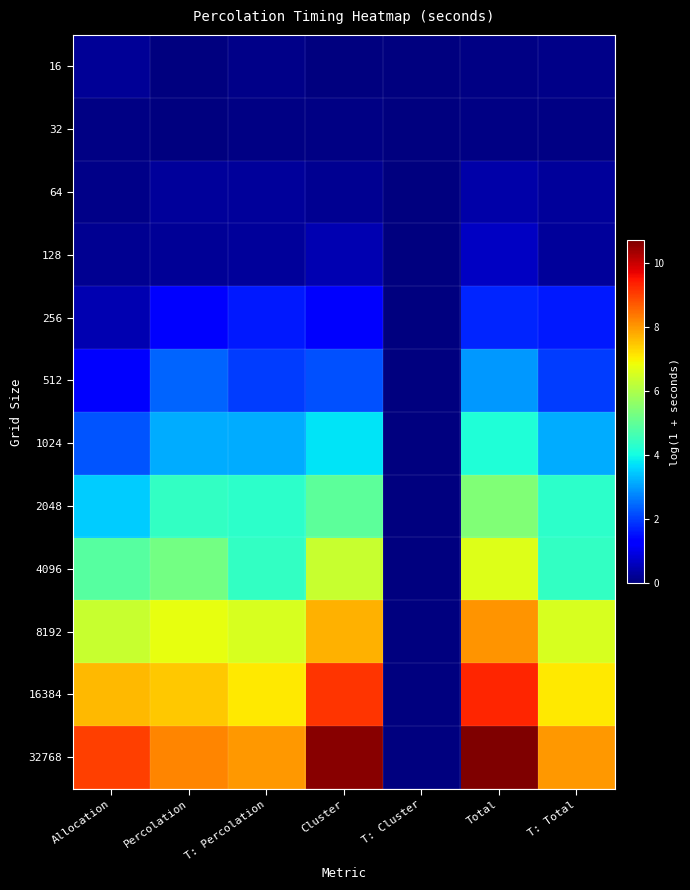

Which series has the widest spread of values?

32768